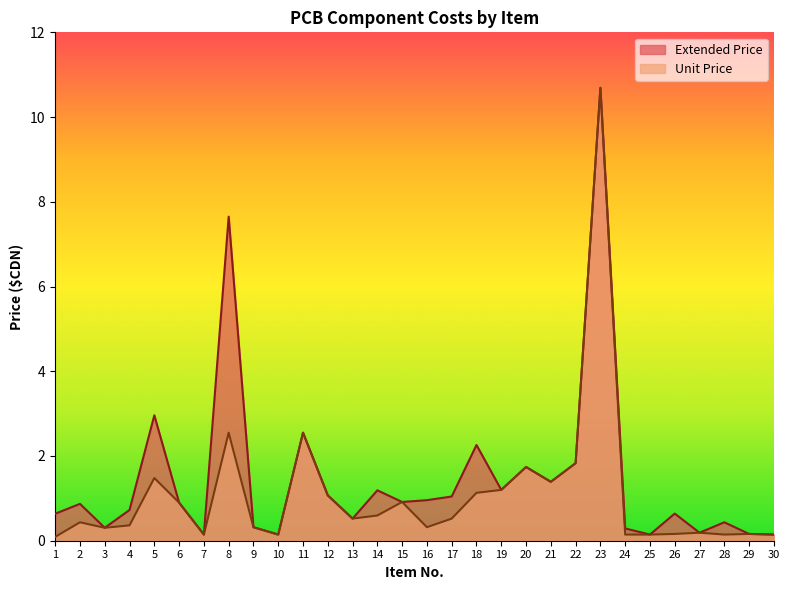

What is the sum of the Extended Price values at 16 and 18?

3.2